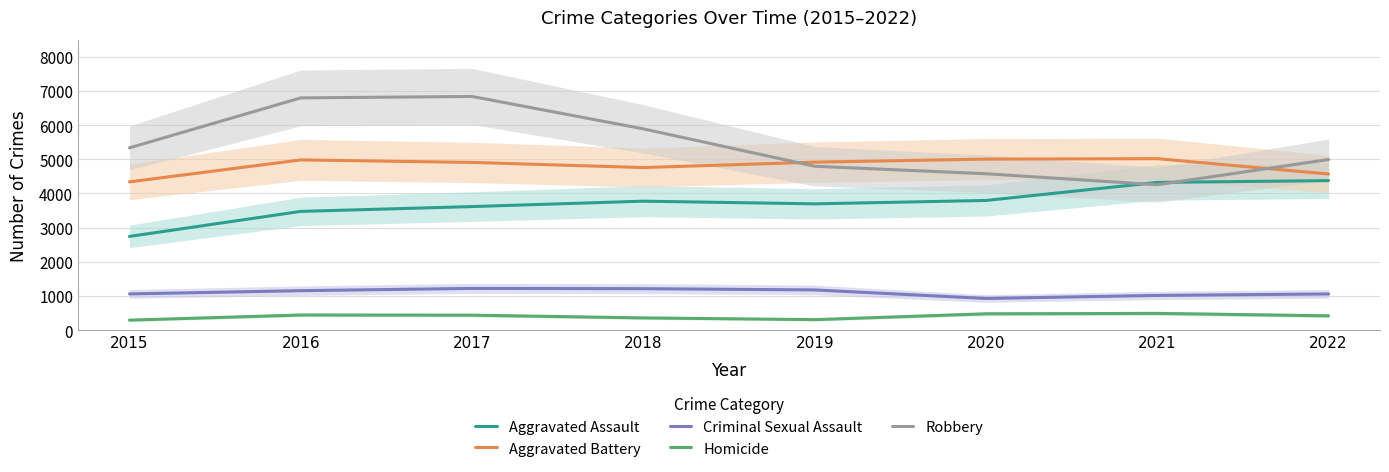

What is the sum of all Criminal Sexual Assault values?

8828